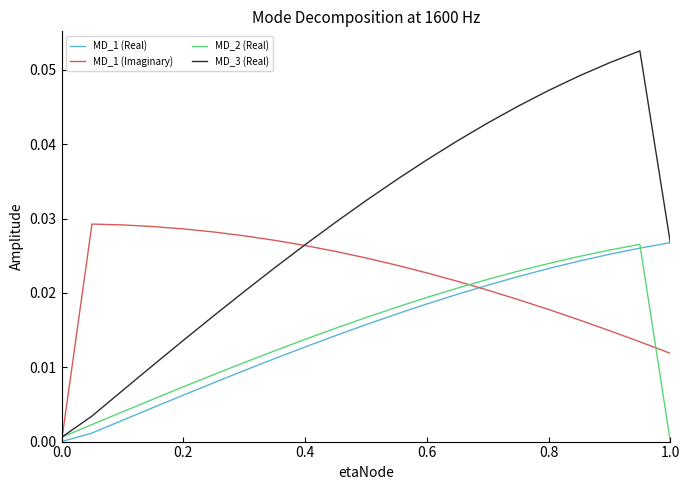

Which series has the largest total across all categories?

MD_3 (Real)